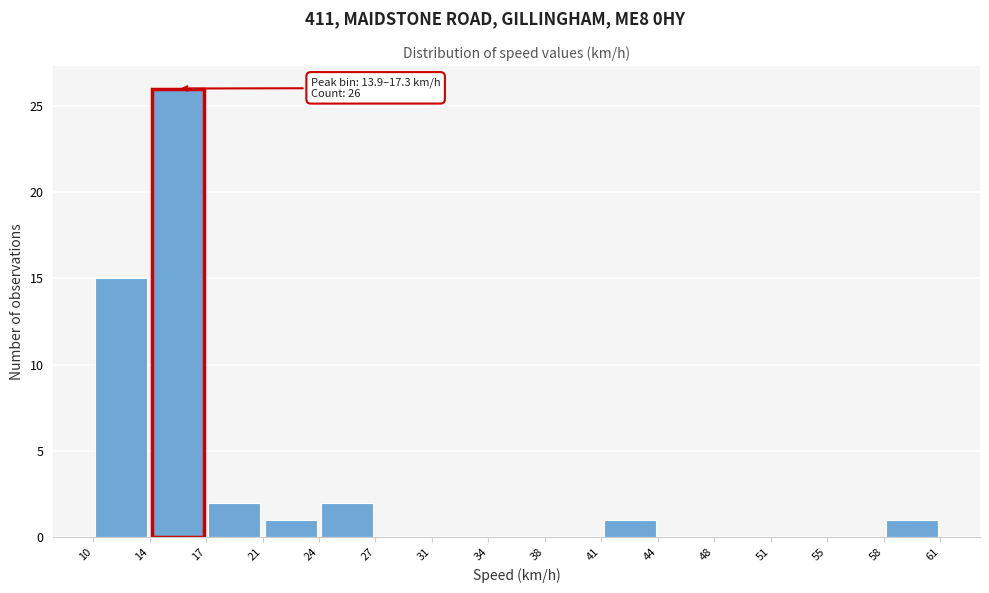

Which range on the x-axis has the tallest bar?

14 to 17